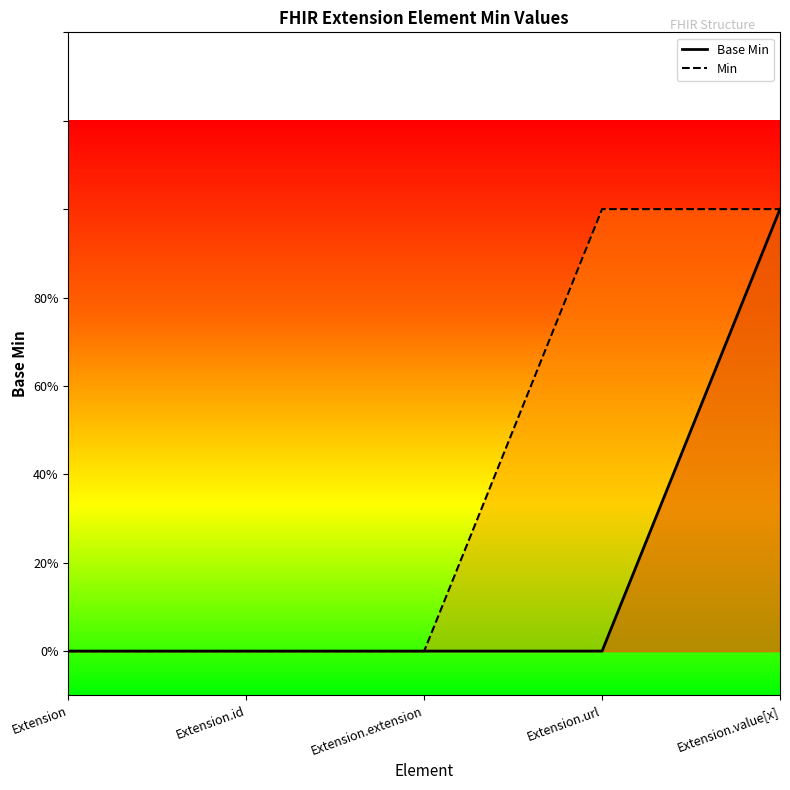

Count the Base Min values in the range 0 to 1.

5